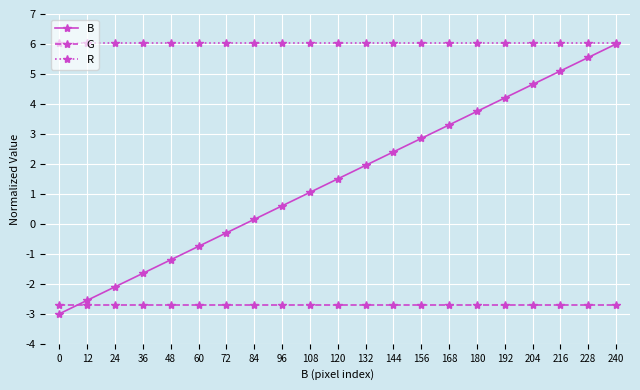

Which series has the largest total across all categories?

R